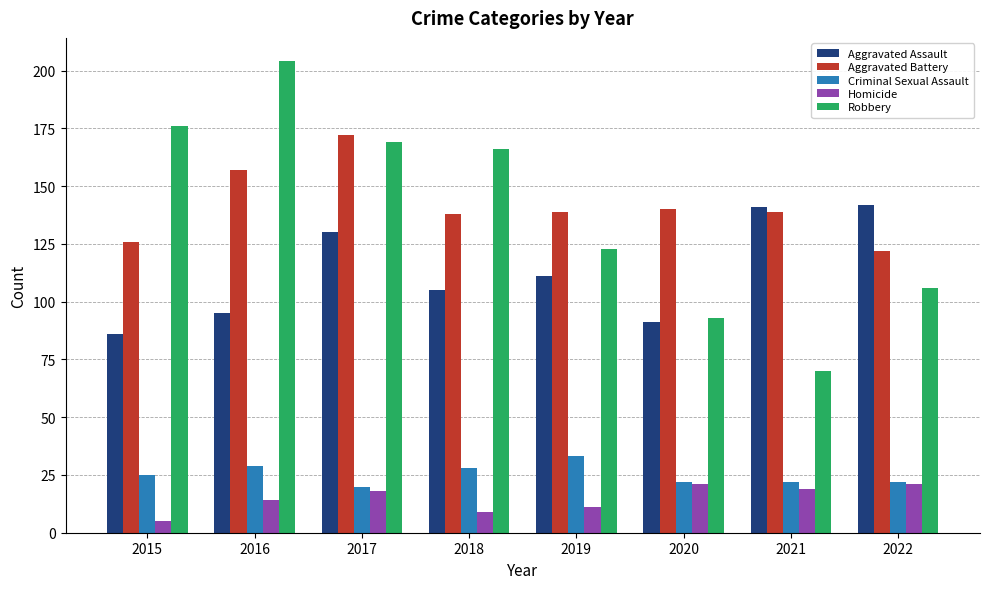

Reading left to right, extract all data points from this chart.

Aggravated Assault: 2015=86	2016=95	2017=130	2018=105	2019=111	2020=91	2021=141	2022=142
Aggravated Battery: 2015=126	2016=157	2017=172	2018=138	2019=139	2020=140	2021=139	2022=122
Criminal Sexual Assault: 2015=25	2016=29	2017=20	2018=28	2019=33	2020=22	2021=22	2022=22
Homicide: 2015=5	2016=14	2017=18	2018=9	2019=11	2020=21	2021=19	2022=21
Robbery: 2015=176	2016=204	2017=169	2018=166	2019=123	2020=93	2021=70	2022=106